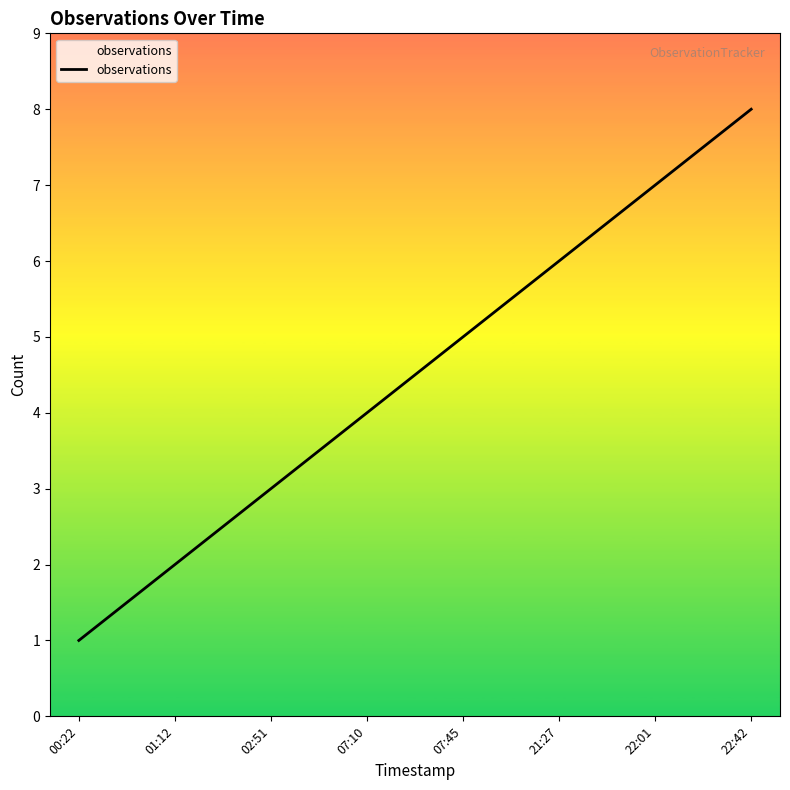

True or false: the data has more than 2 interior local peaks.

False